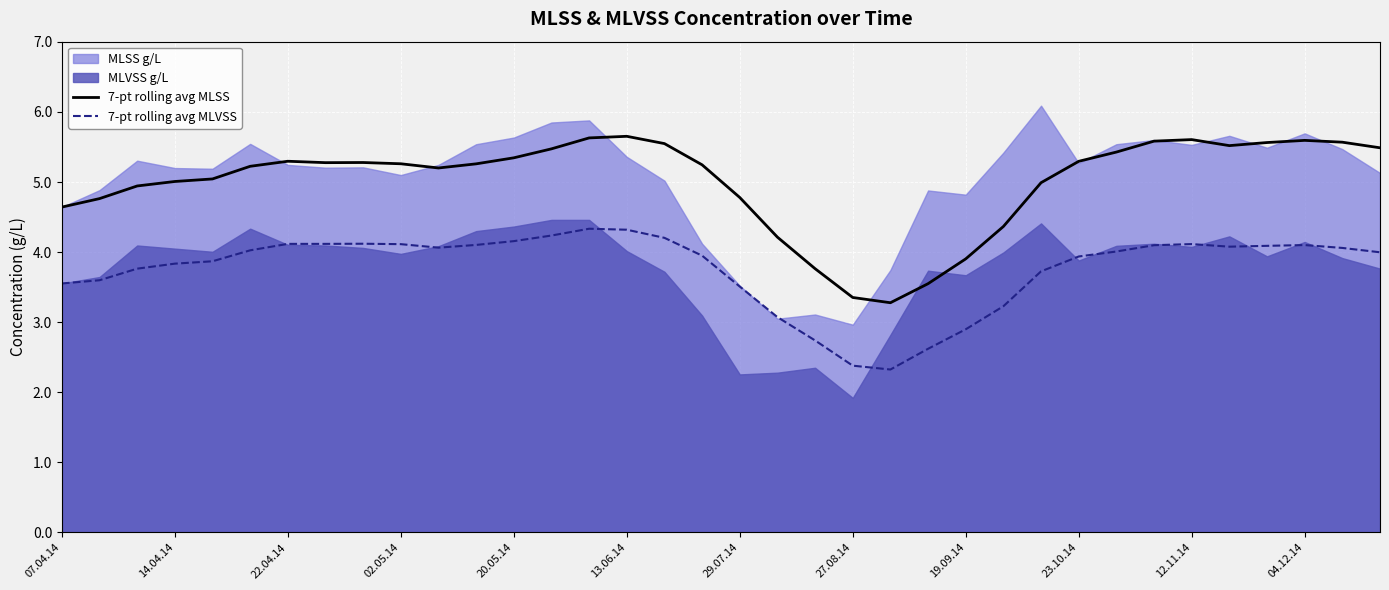

True or false: 7-pt rolling avg MLVSS and 7-pt rolling avg MLSS intersect in this chart.

False